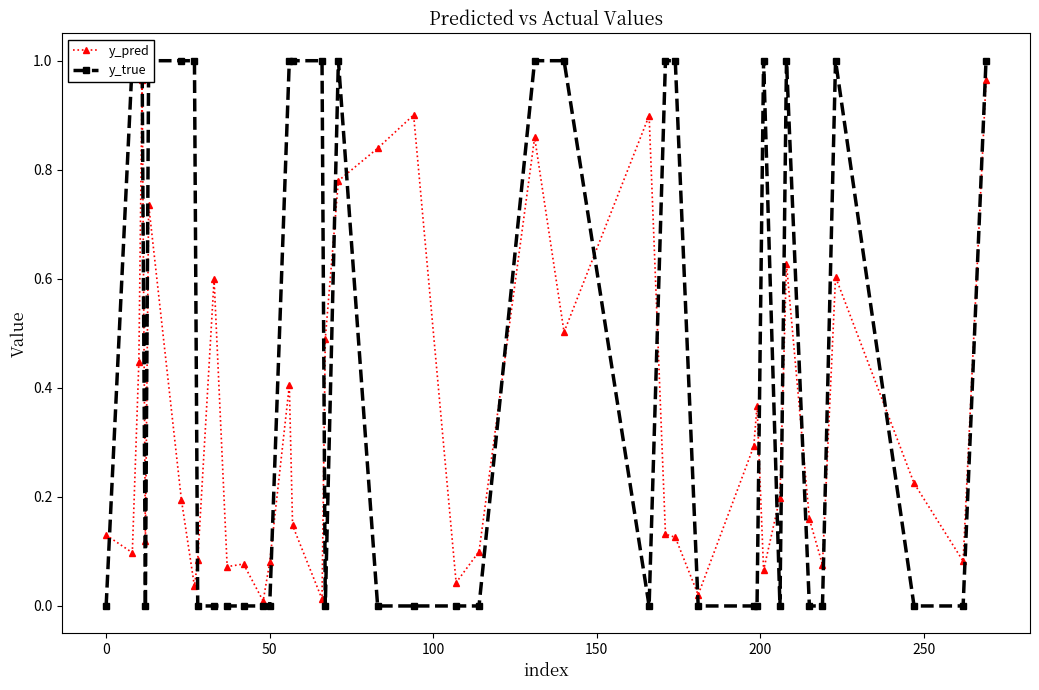

What is the highest value of the y_true series?

1.0